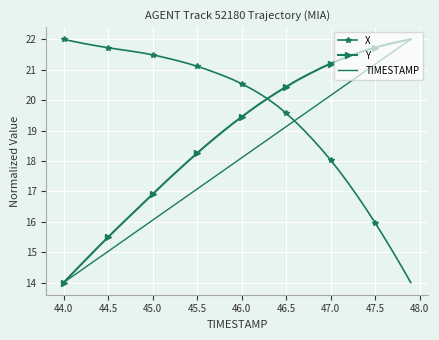

Which series has the largest total across all categories?

X